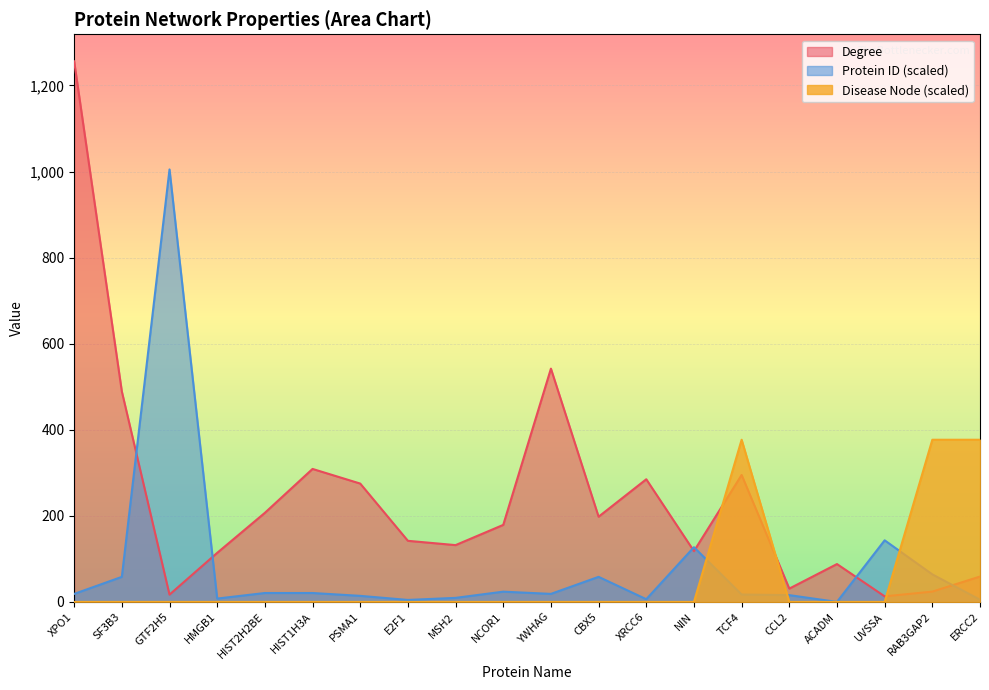

What is the minimum value for Protein ID?

0.1